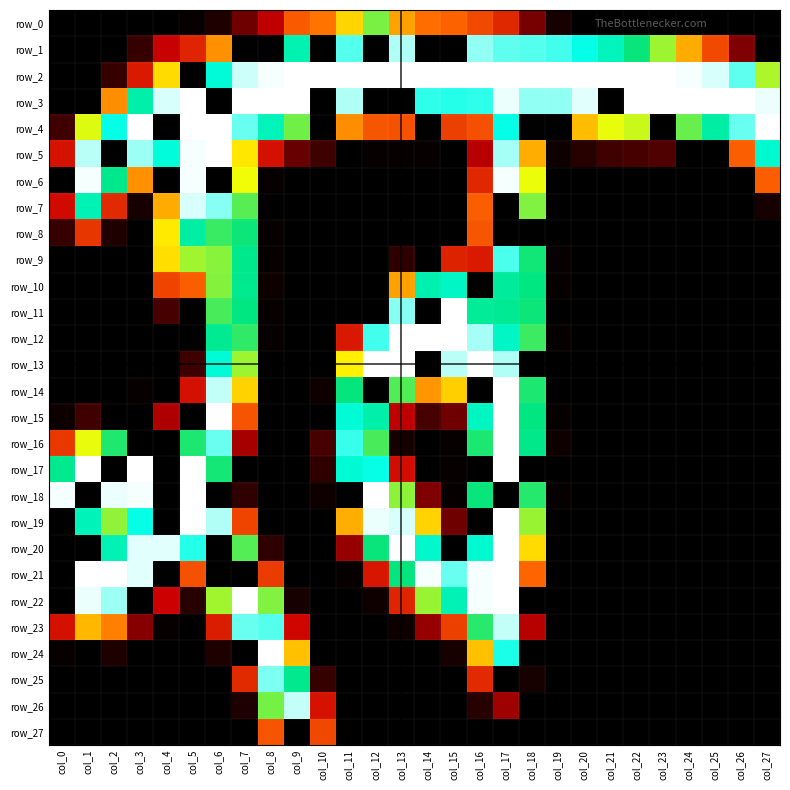

What is the average value of the row_2 series?

200